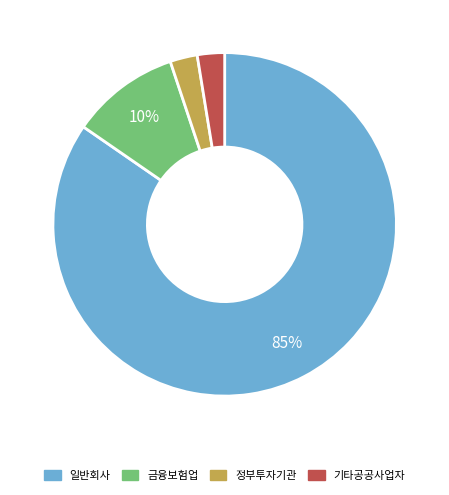

Combined, do 기타공공사업자 and 정부투자기관 account for over 50%?

No